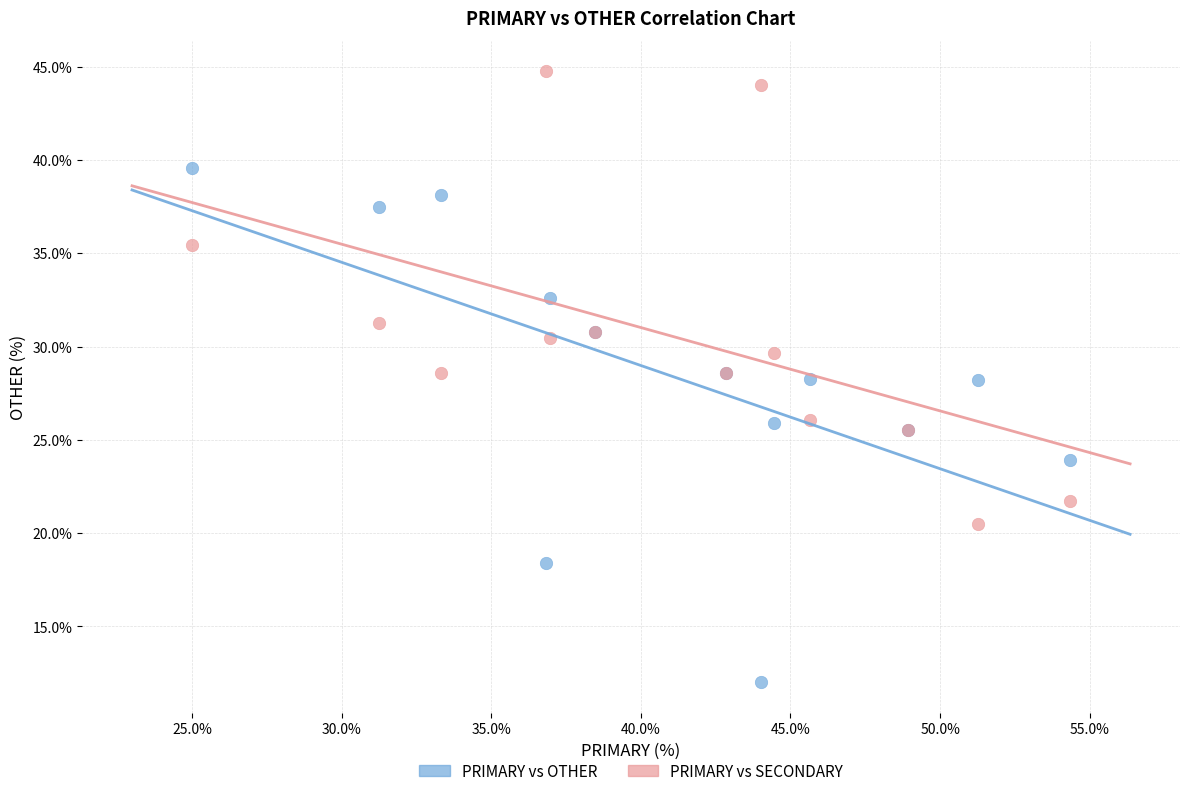

Which series contains the lowest Y value?

PRIMARY vs OTHER